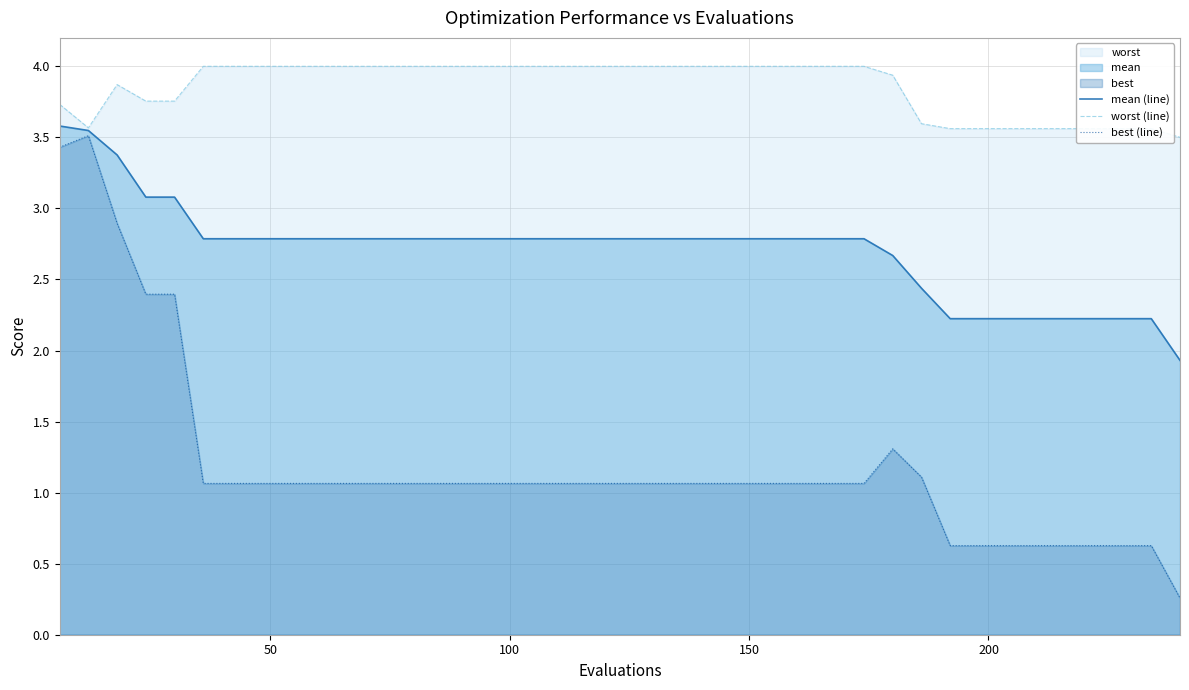

What is the lowest value of the mean (line) series?

1.9